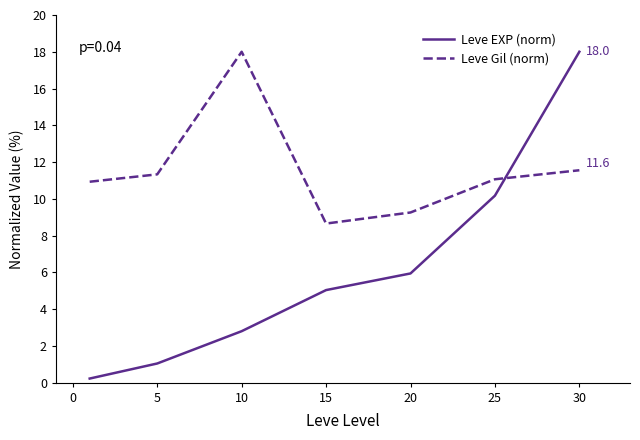

List the series in order of their overall mean, highest first.

Leve Gil (norm), Leve EXP (norm)